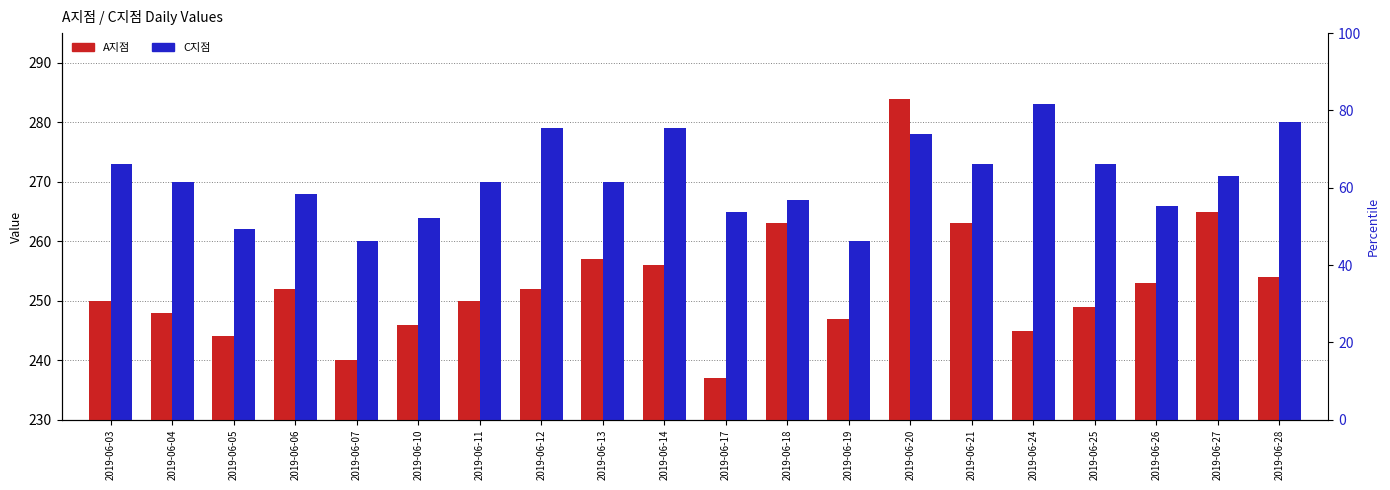

Reading left to right, what are all the values shown in this chart?

A지점: 2019-06-03=250	2019-06-04=248	2019-06-05=244	2019-06-06=252	2019-06-07=240	2019-06-10=246	2019-06-11=250	2019-06-12=252	2019-06-13=257	2019-06-14=256	2019-06-17=237	2019-06-18=263	2019-06-19=247	2019-06-20=284	2019-06-21=263	2019-06-24=245	2019-06-25=249	2019-06-26=253	2019-06-27=265	2019-06-28=254
C지점: 2019-06-03=273	2019-06-04=270	2019-06-05=262	2019-06-06=268	2019-06-07=260	2019-06-10=264	2019-06-11=270	2019-06-12=279	2019-06-13=270	2019-06-14=279	2019-06-17=265	2019-06-18=267	2019-06-19=260	2019-06-20=278	2019-06-21=273	2019-06-24=283	2019-06-25=273	2019-06-26=266	2019-06-27=271	2019-06-28=280